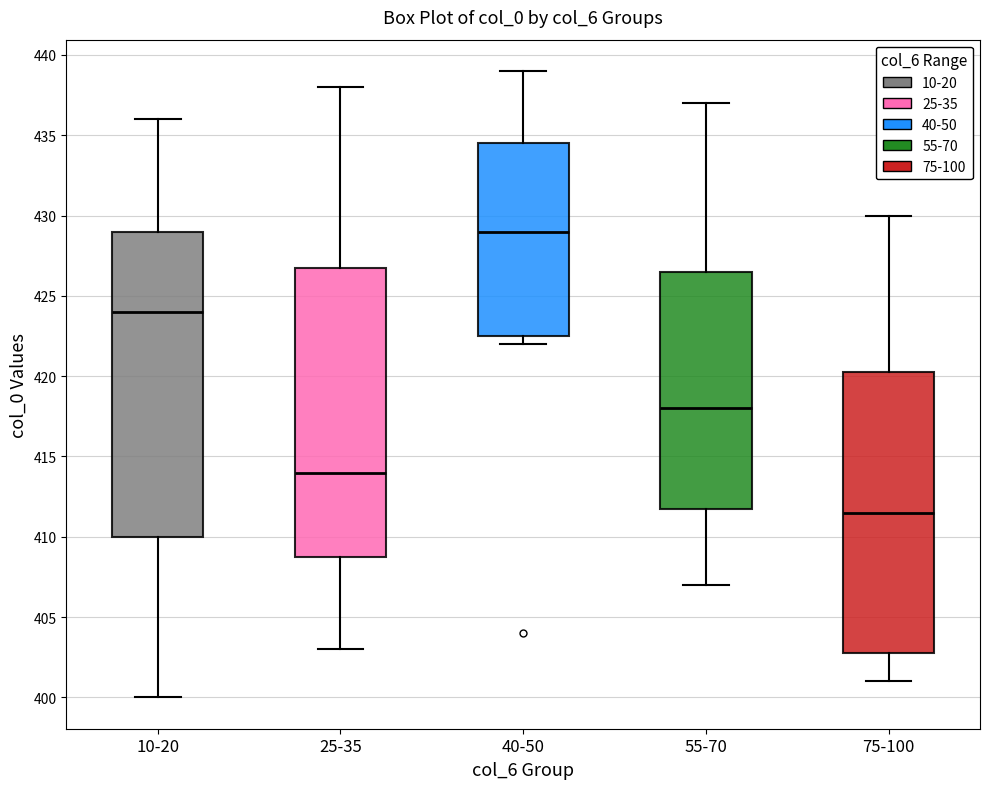

Where does the upper whisker of the box for 55-70 end on the y-axis? The values are not printed on the chart, so give them approximately, as read against the axis.

437.0